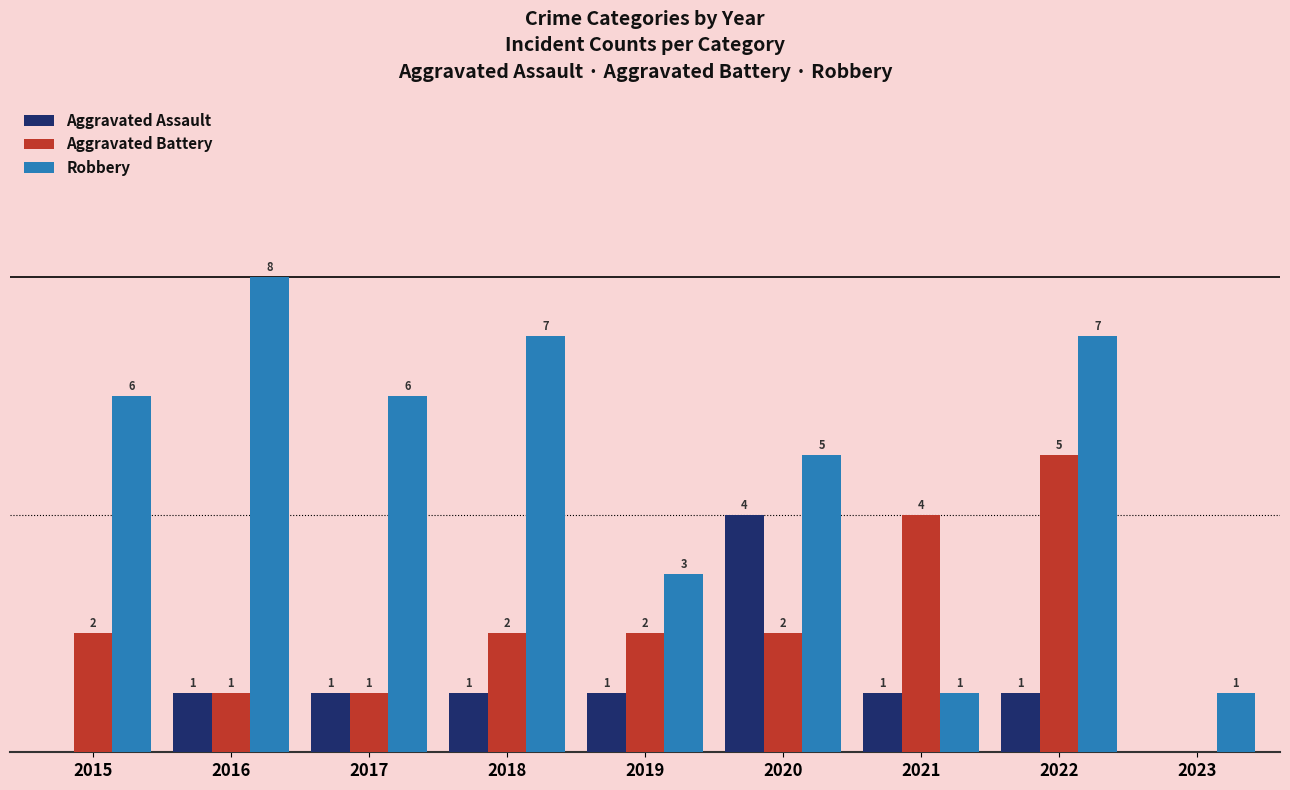

Between 2018 and 2022, which series saw the biggest shift?

Aggravated Battery